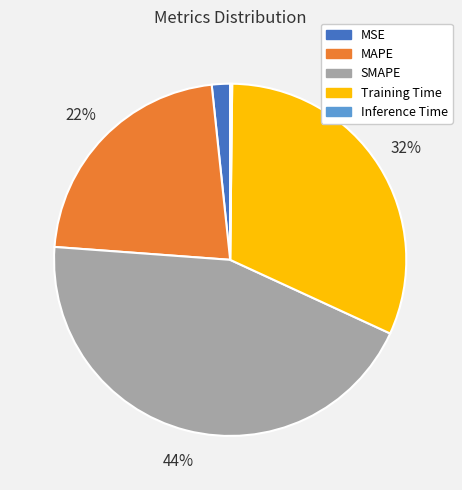

To the nearest percent, what is the difference between the largest and smallest slice percentages?

44%